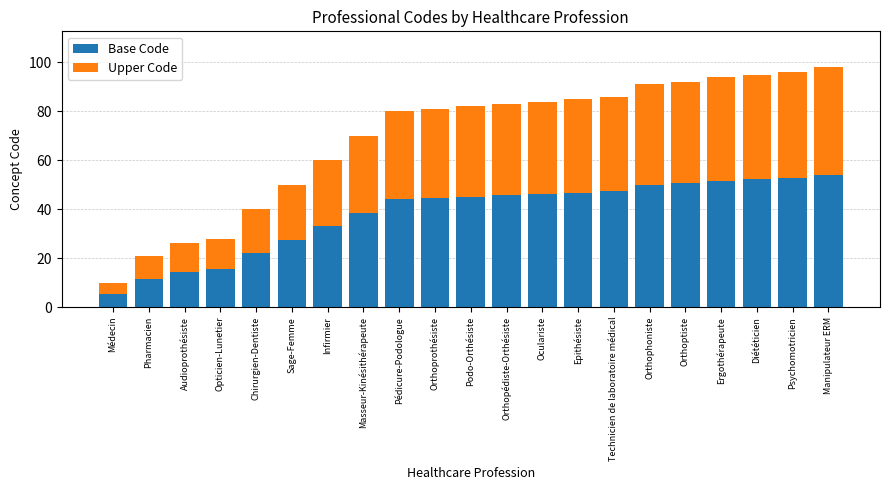

The Base Code series shows 13.8 at Pédicure-Podologue. True or false?

False